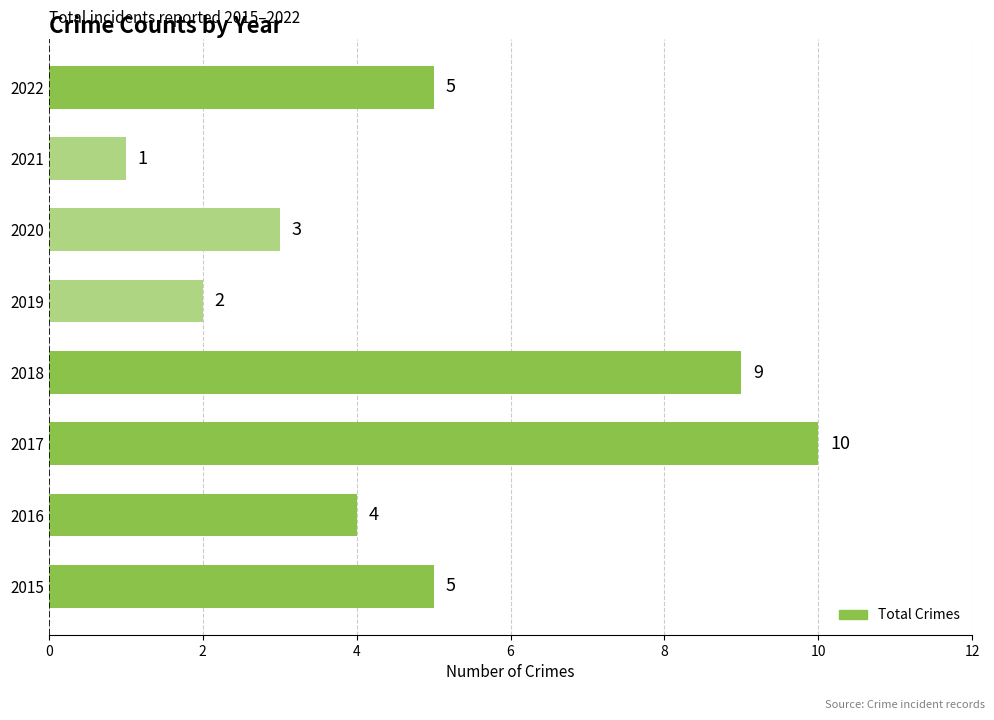

Is it true that the value at 2022 is 5?

True